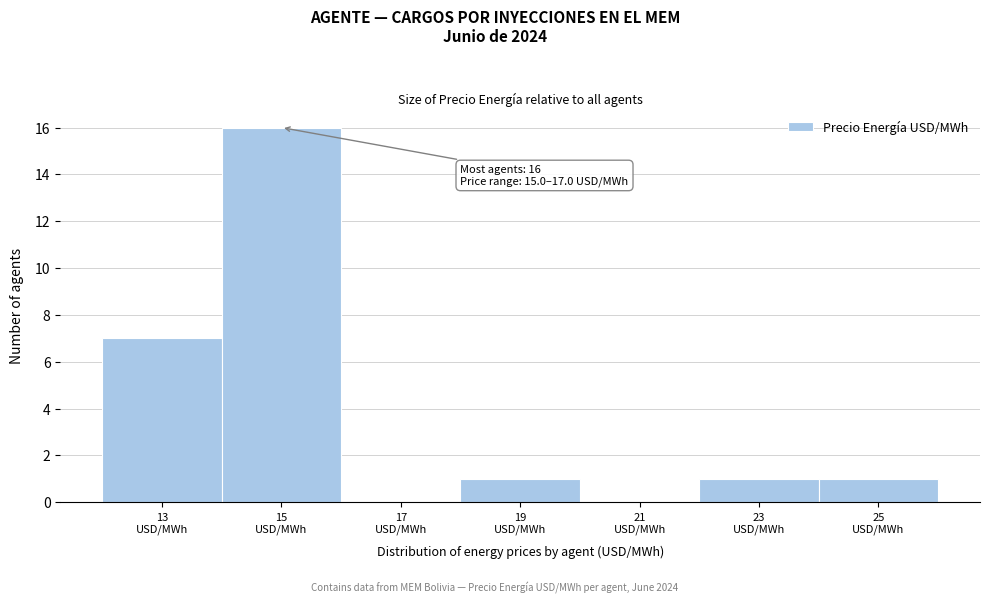

What is the greatest value displayed?

16